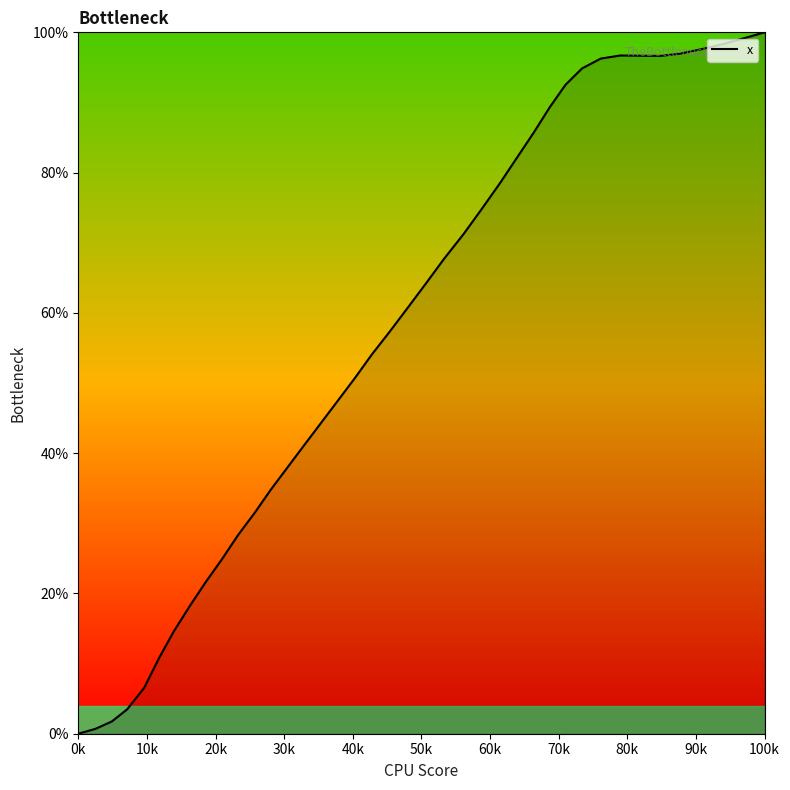

What is the difference between the maximum and minimum values?

100.0